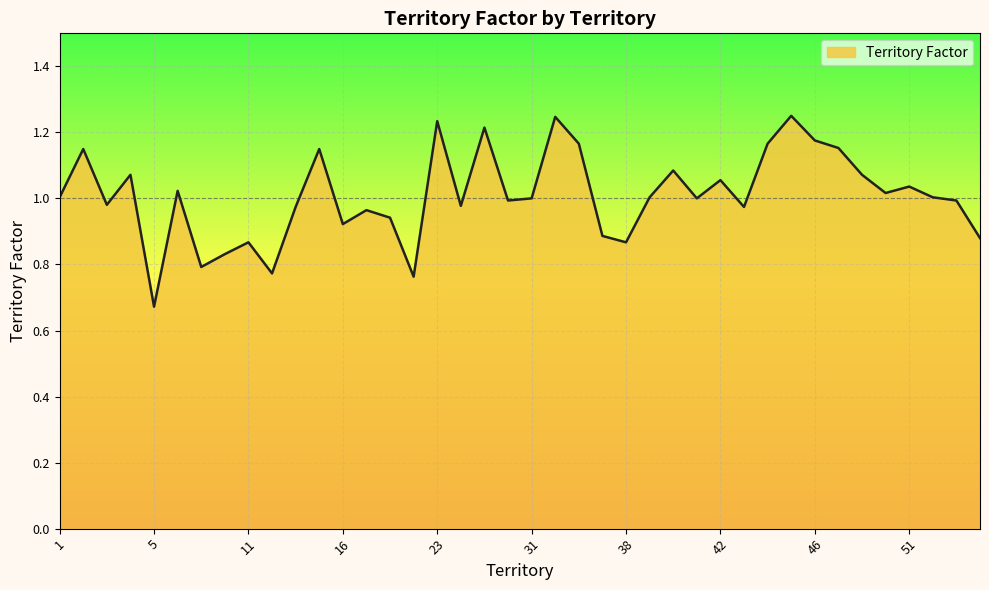

What is the difference between the maximum and minimum values?

0.6